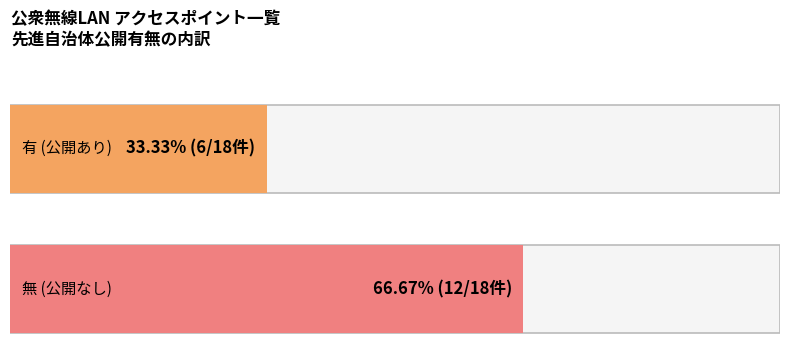

What is the smallest value displayed?

6